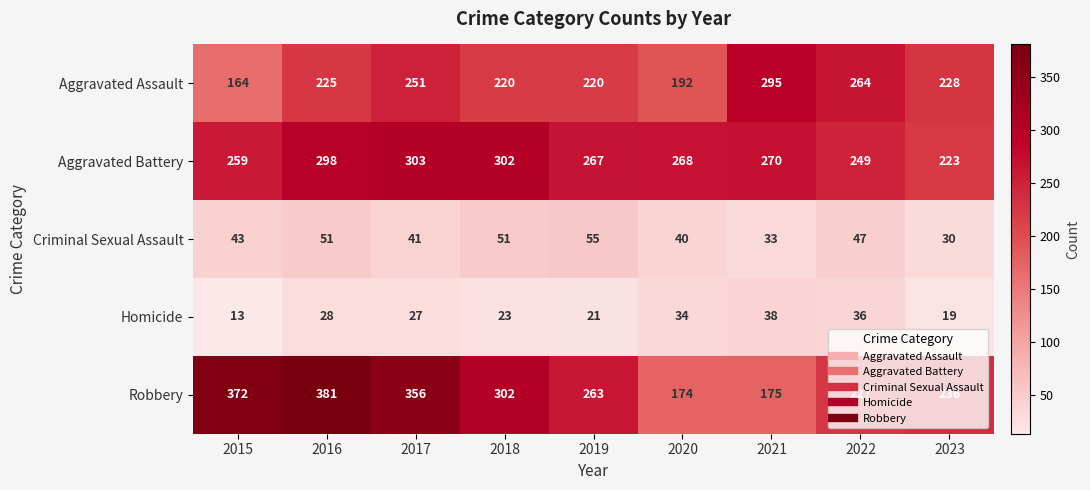

Which series changed the most between 2021 and 2022?

Robbery